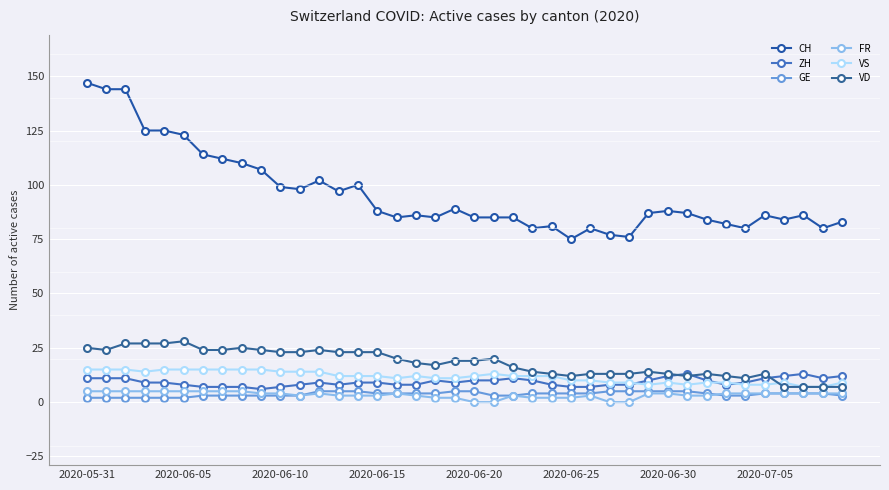

True or false: CH and VS cross at least once.

False